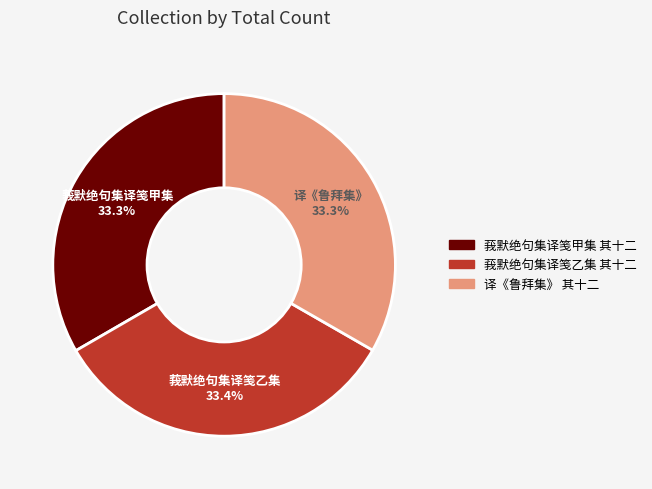

To the nearest percent, what is the average slice percentage?

33%